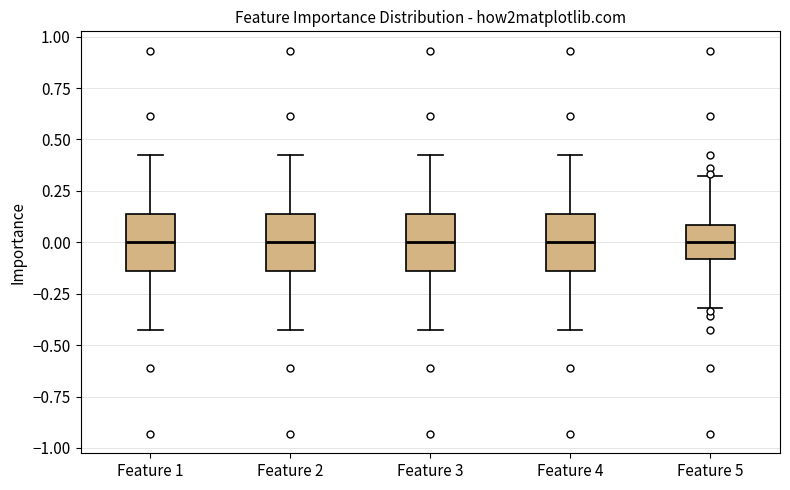

Reading left to right, read every box against the y-axis: the position of its median line, the range the box covers, and the ends of its whiskers. The values are not printed on the chart, so give them approximately, as read against the axis.

Feature 1: median 0.00, box -0.15 to 0.15, whiskers -0.45 to 0.45
Feature 2: median 0.00, box -0.15 to 0.15, whiskers -0.45 to 0.45
Feature 3: median 0.00, box -0.15 to 0.15, whiskers -0.45 to 0.45
Feature 4: median 0.00, box -0.15 to 0.15, whiskers -0.45 to 0.45
Feature 5: median 0.00, box -0.10 to 0.10, whiskers -0.30 to 0.30